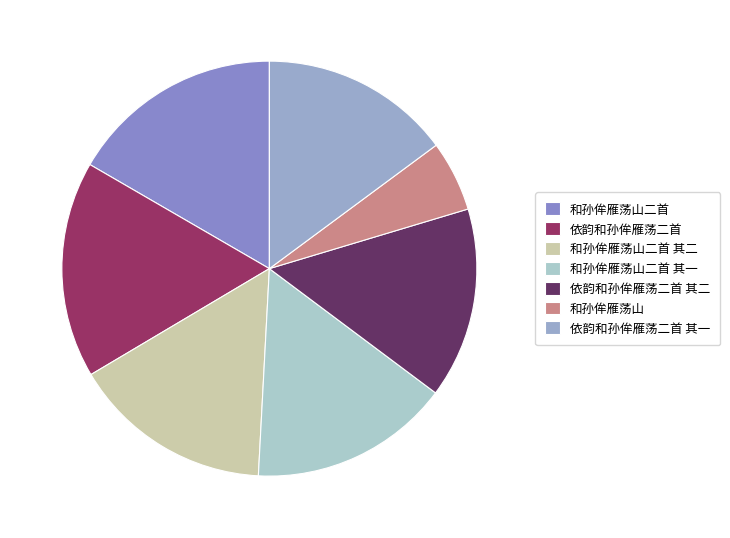

What percentage do 和孙侔雁荡山二首 其二 and 依韵和孙侔雁荡二首 其二 together represent?

30.5%